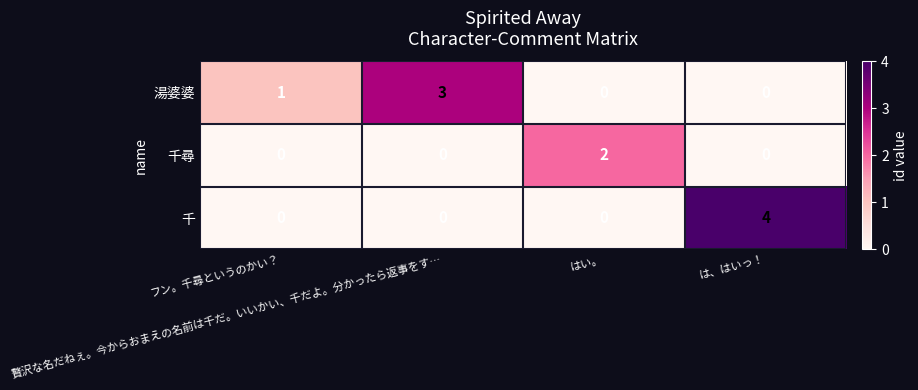

What is the difference between the maximum and minimum values in the 湯婆婆 series?

3